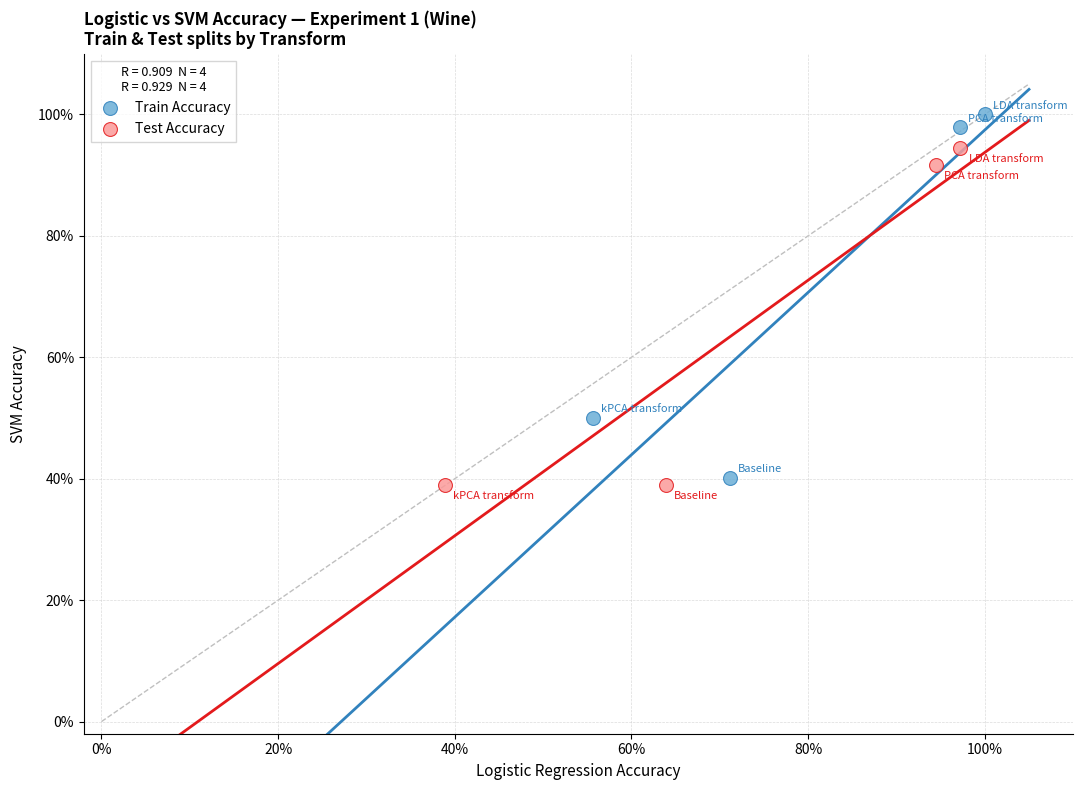

What are all the series names shown in the legend?

Train Accuracy, Test Accuracy